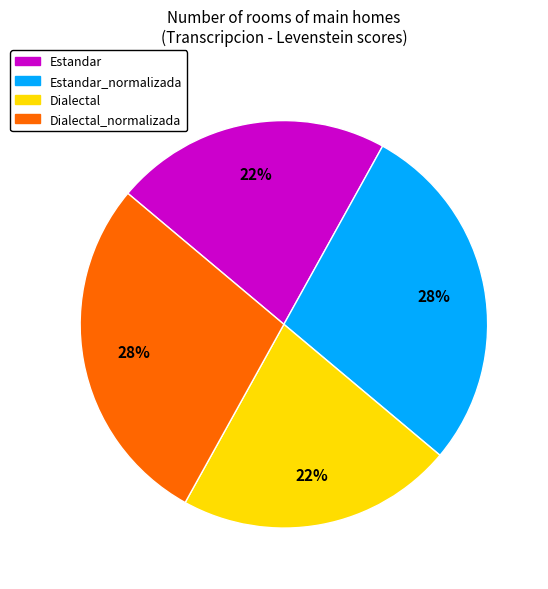

To the nearest percent, what is the average slice percentage?

25%